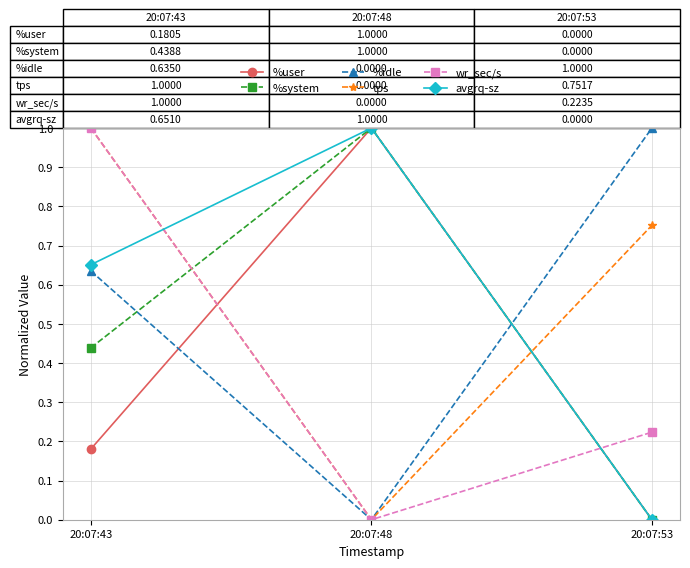

How many values in the %user series exceed 0?

2